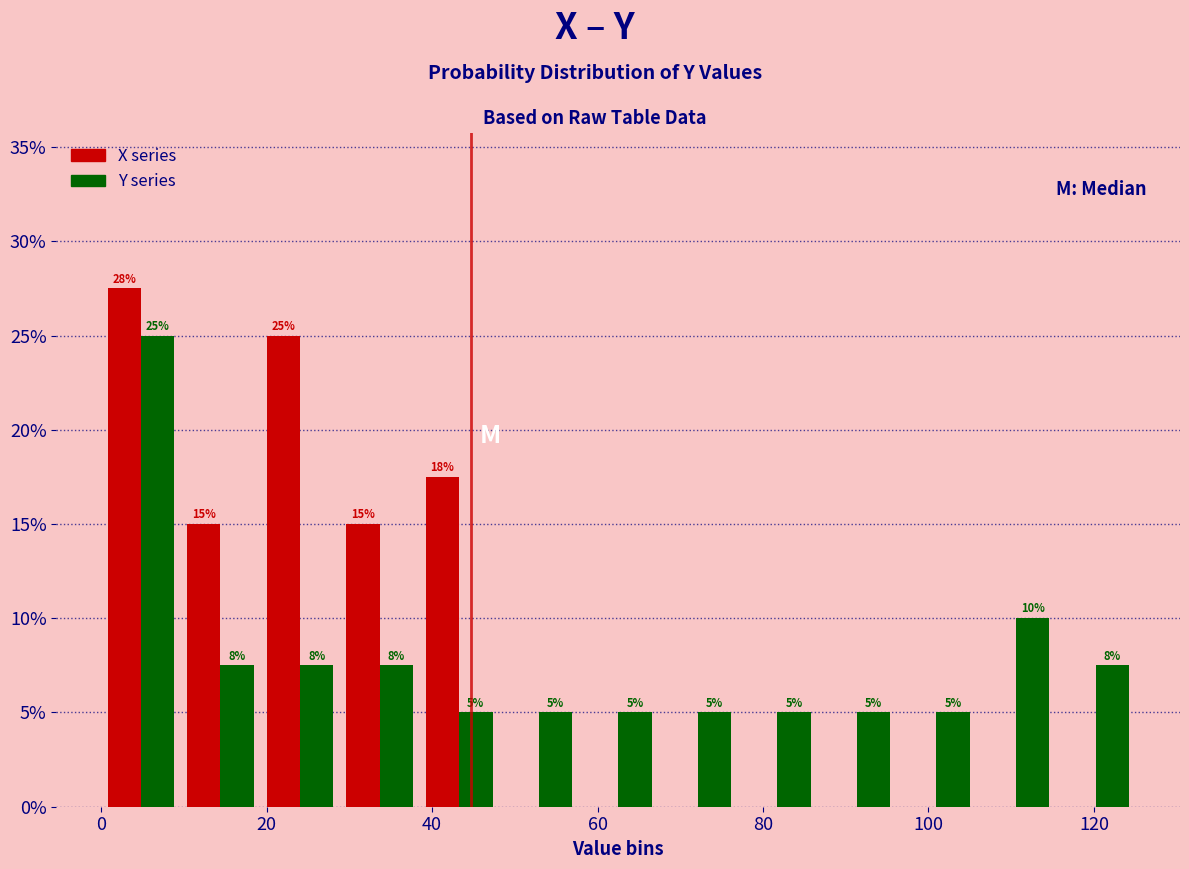

In the Y series series, which range on the x-axis has the tallest bar?

0 to 10